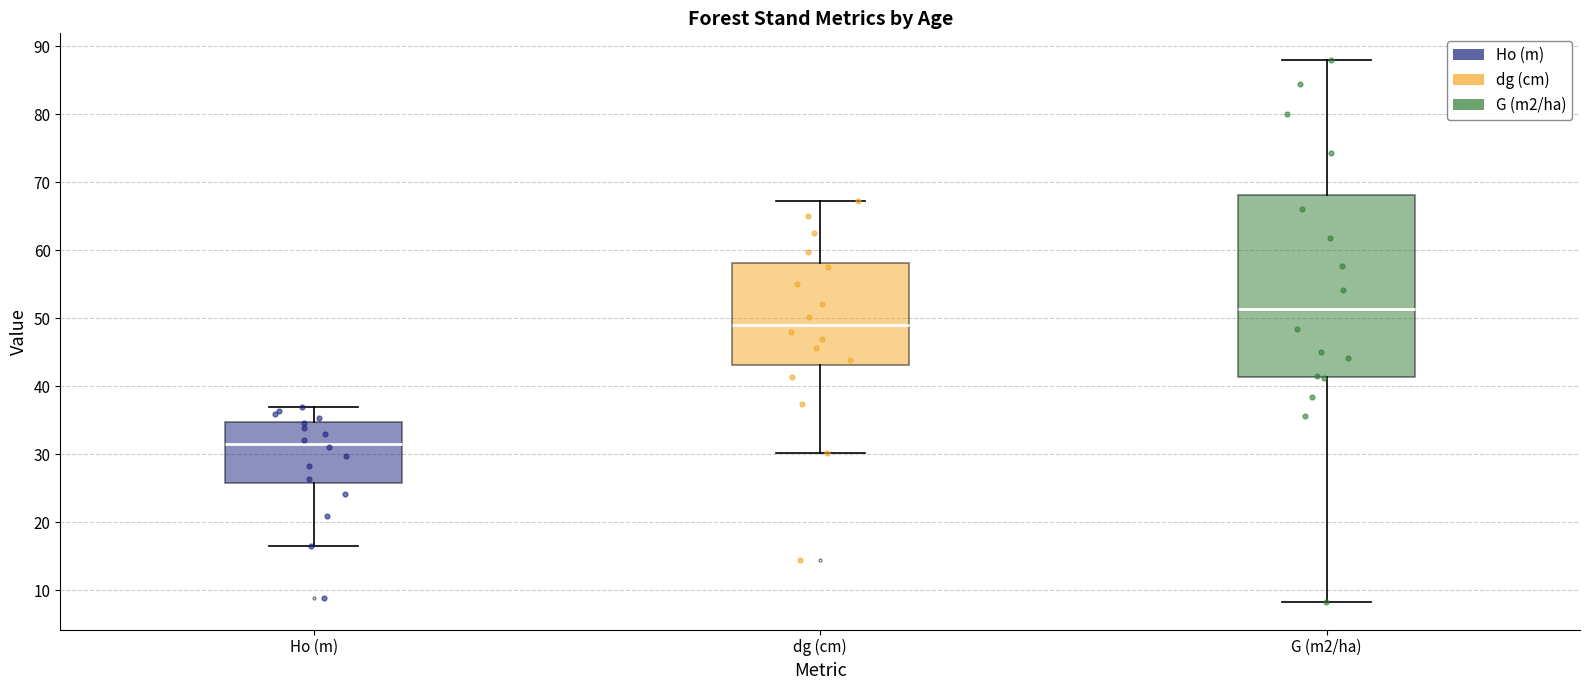

Reading left to right, transcribe this box plot: for each box, give where its median line is, the range the box spans, and where its two whiskers end, as read against the y-axis. The values are not printed on the chart, so give them approximately, as read against the axis.

Ho (m): median 32, box 26 to 35, whiskers 16 to 37
dg (cm): median 49, box 43 to 58, whiskers 30 to 67
G (m2/ha): median 51, box 41 to 68, whiskers 8 to 88